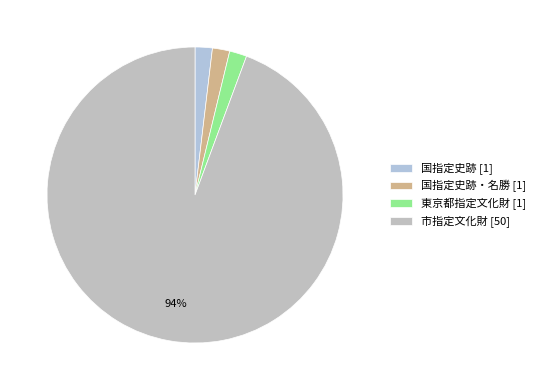

Count the number of slices in the pie.

4